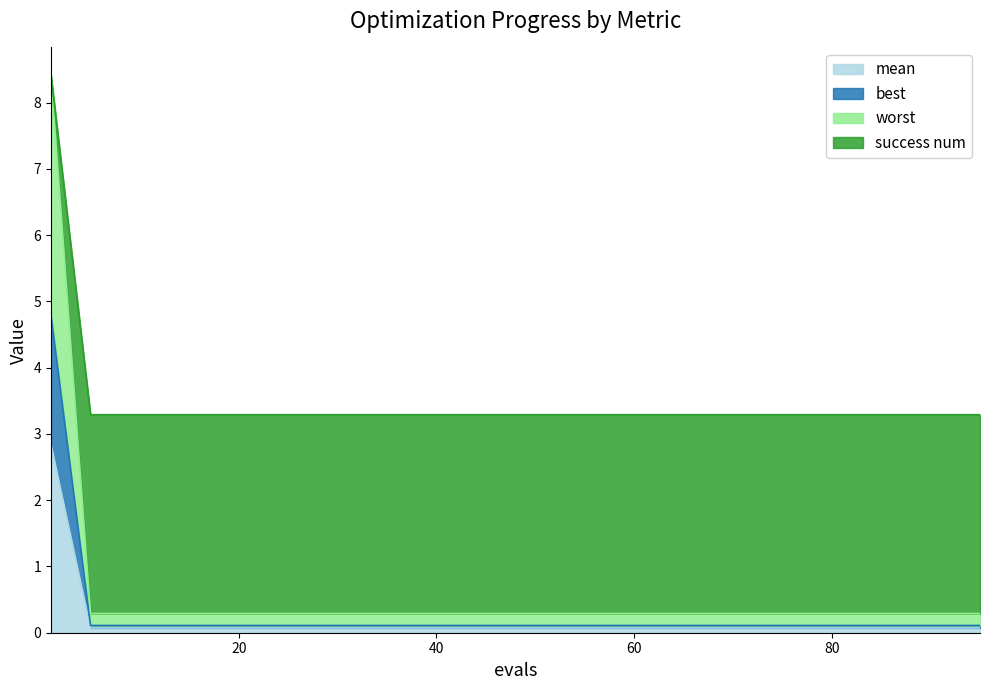

True or false: mean has a value of 0.1 at 50.

True